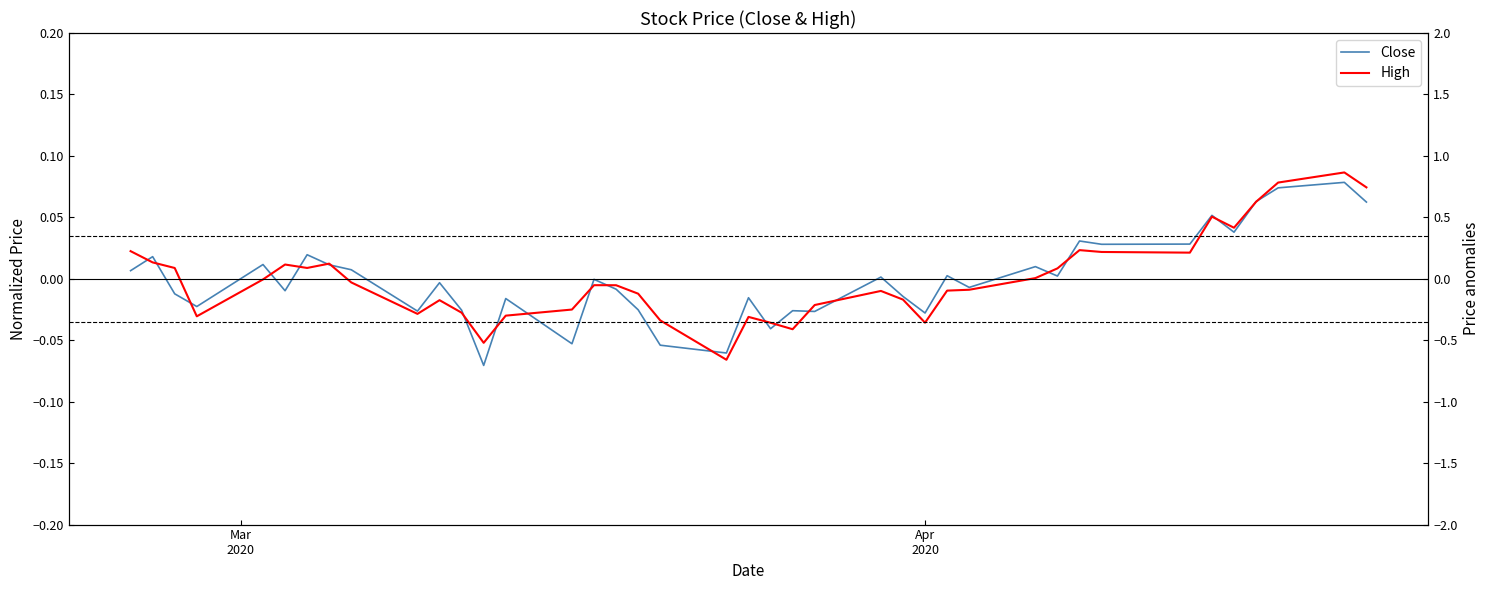

What is the label of the 40th point from the right?

Mar
2020